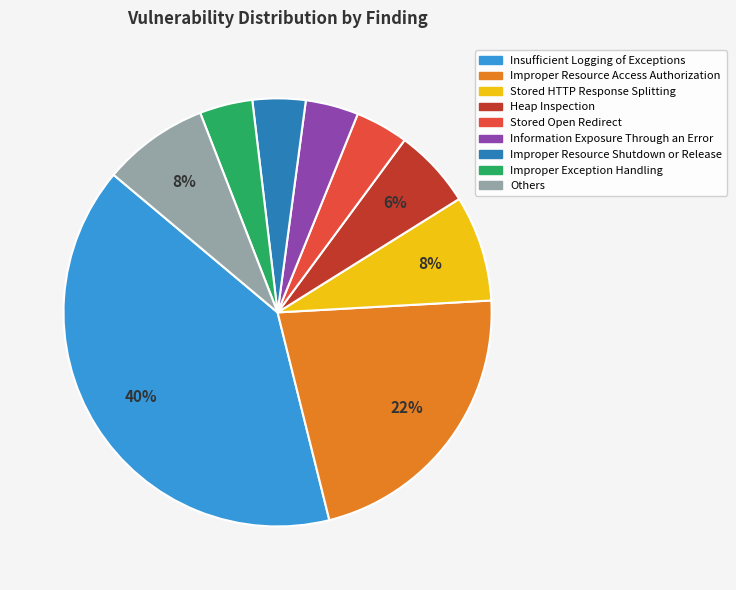

To the nearest percent, what is the average slice percentage?

11%